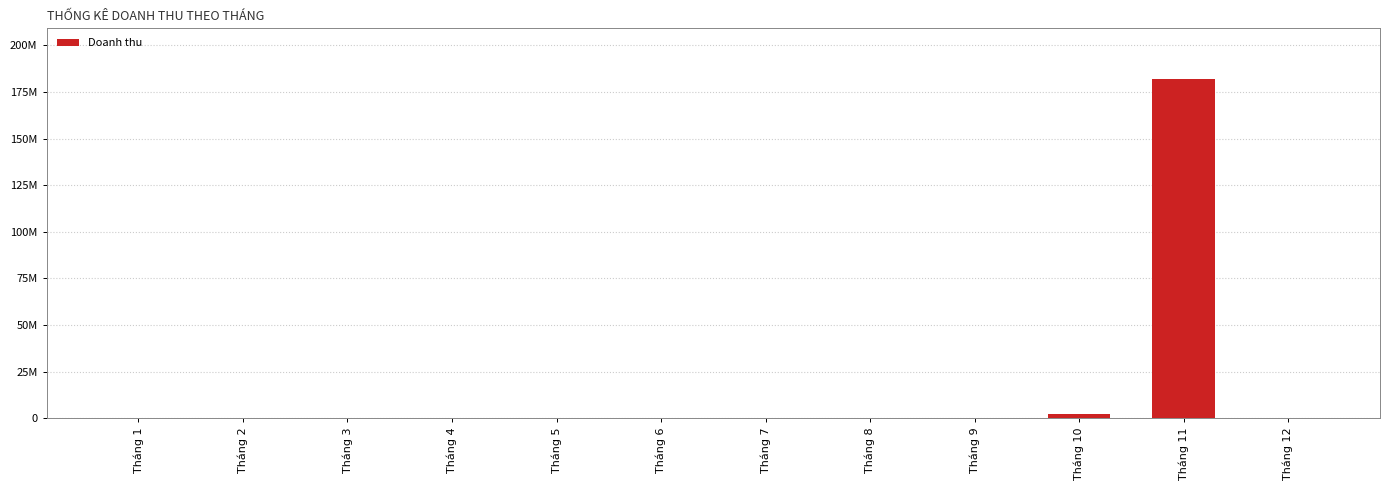

Which label corresponds to the largest value in the chart?

Tháng 11